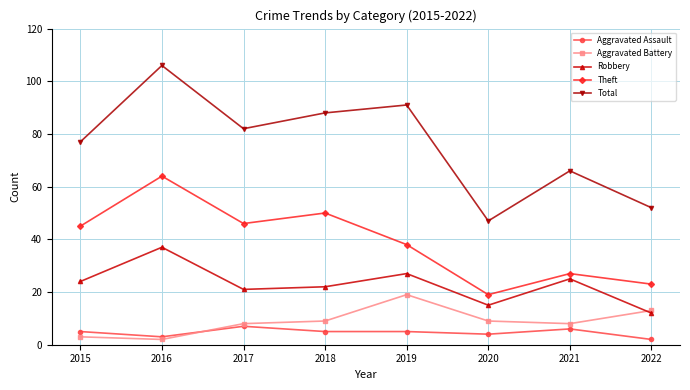

Which series has the widest spread of values?

Total